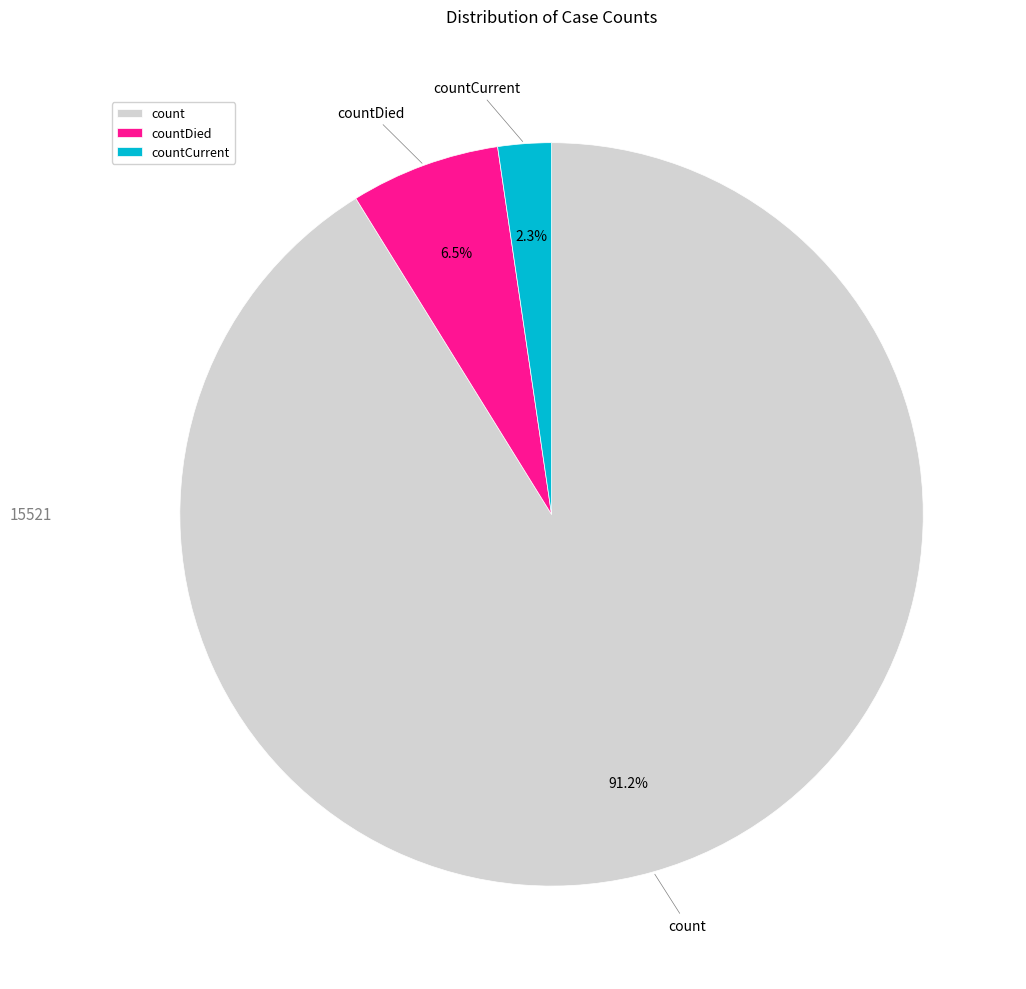

How many slices are in this pie chart?

3